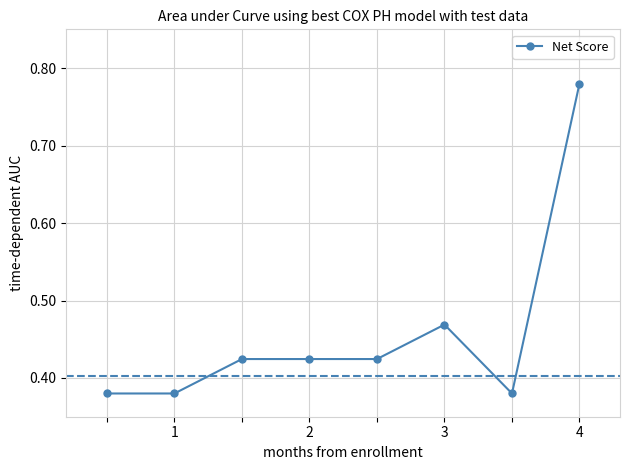

Is this an area chart (filled region under the line)?

No